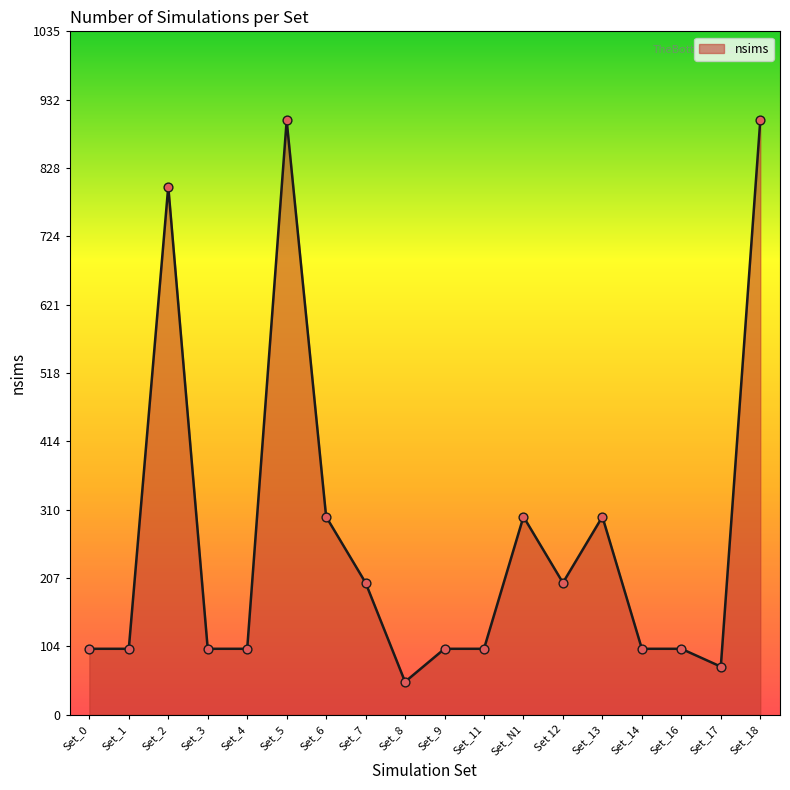

Approximately how many times larger is the value at Set_14 compared to Set_13?

0.3